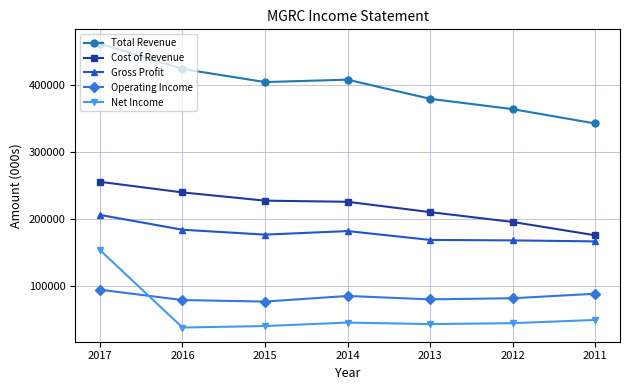

Between which two adjacent categories do Net Income and Operating Income first intersect?

2017 and 2016